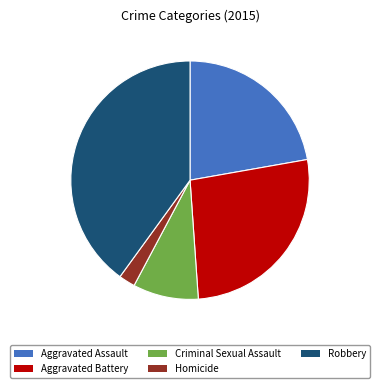

Count the number of slices in the pie.

5